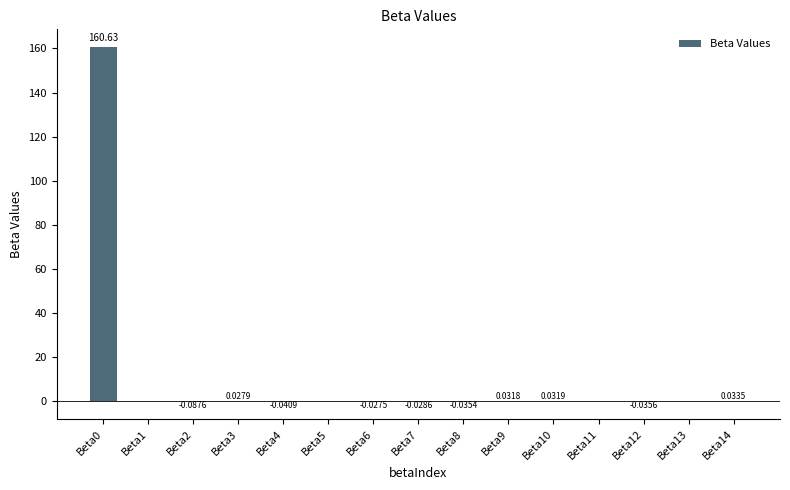

What is the change in value from Beta2 to Beta5?

+0.1